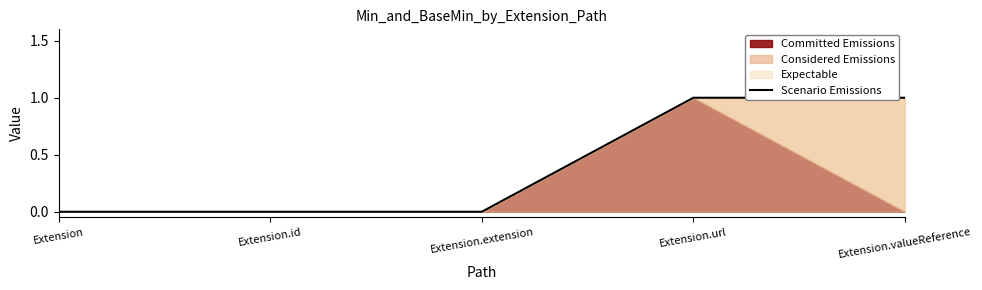

The value at Extension is 0. True or false?

True